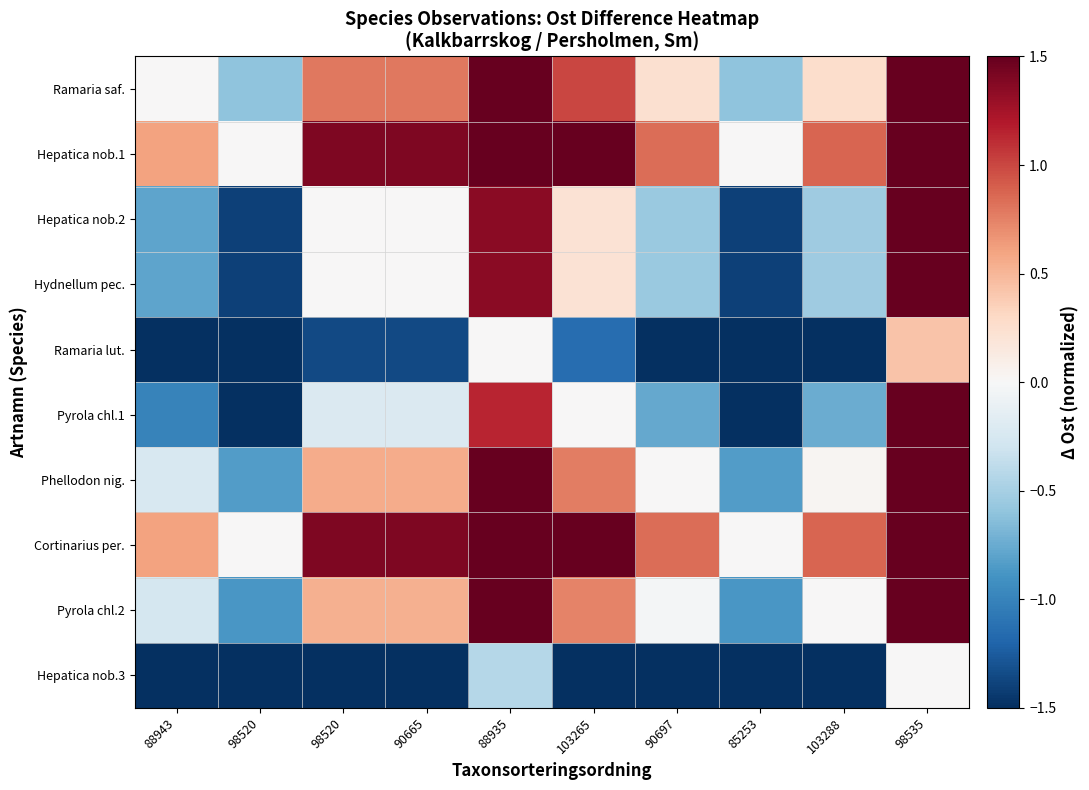

Reading left to right, what are all the values shown in this chart?

Ramaria saf.: 88943=0.0	98520=-0.6	98520=0.8	90665=0.8	88935=2.1	103265=1.0	90697=0.2	85253=-0.6	103288=0.3	98535=2.6
Hepatica nob.1: 88943=0.6	98520=0.0	98520=1.4	90665=1.4	88935=2.8	103265=1.6	90697=0.8	85253=0.0	103288=0.9	98535=3.2
Hepatica nob.2: 88943=-0.8	98520=-1.4	98520=0.0	90665=0.0	88935=1.4	103265=0.2	90697=-0.6	85253=-1.4	103288=-0.5	98535=1.8
Hydnellum pec.: 88943=-0.8	98520=-1.4	98520=0.0	90665=0.0	88935=1.4	103265=0.2	90697=-0.6	85253=-1.4	103288=-0.5	98535=1.8
Ramaria lut.: 88943=-2.1	98520=-2.8	98520=-1.4	90665=-1.4	88935=0.0	103265=-1.1	90697=-1.9	85253=-2.8	103288=-1.9	98535=0.4
Pyrola chl.1: 88943=-1.0	98520=-1.6	98520=-0.2	90665=-0.2	88935=1.1	103265=0.0	90697=-0.8	85253=-1.6	103288=-0.7	98535=1.6
Phellodon nig.: 88943=-0.2	98520=-0.8	98520=0.6	90665=0.6	88935=1.9	103265=0.8	90697=0.0	85253=-0.8	103288=0.0	98535=2.3
Cortinarius per.: 88943=0.6	98520=0.0	98520=1.4	90665=1.4	88935=2.8	103265=1.6	90697=0.8	85253=0.0	103288=0.9	98535=3.2
Pyrola chl.2: 88943=-0.3	98520=-0.9	98520=0.5	90665=0.5	88935=1.9	103265=0.7	90697=-0.0	85253=-0.9	103288=0.0	98535=2.3
Hepatica nob.3: 88943=-2.6	98520=-3.2	98520=-1.8	90665=-1.8	88935=-0.4	103265=-1.6	90697=-2.3	85253=-3.2	103288=-2.3	98535=0.0